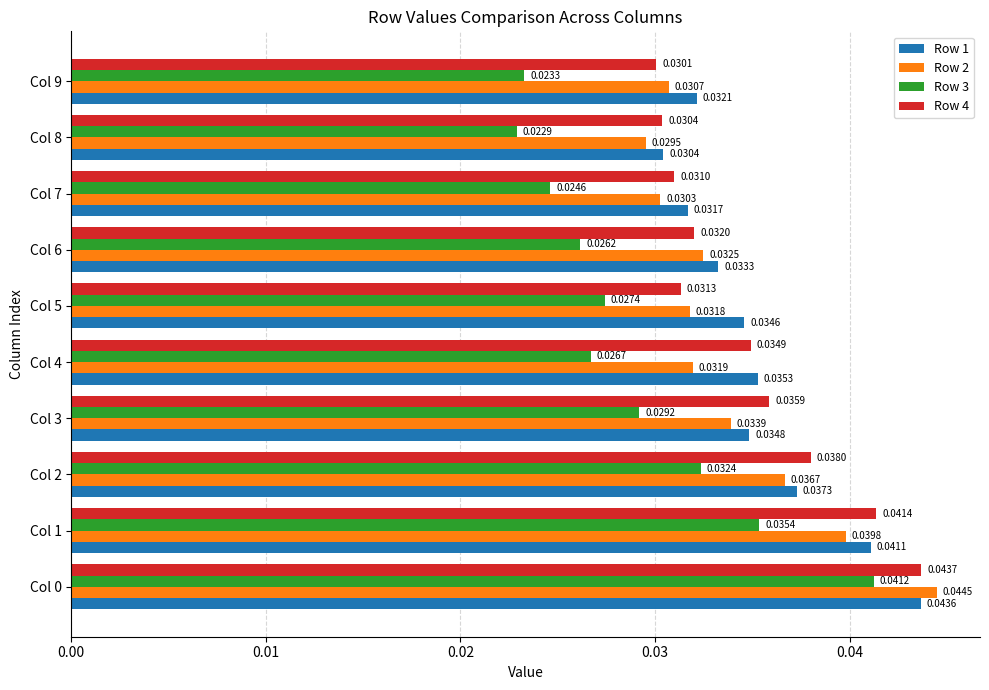

Which series has the widest spread of values?

Row 3